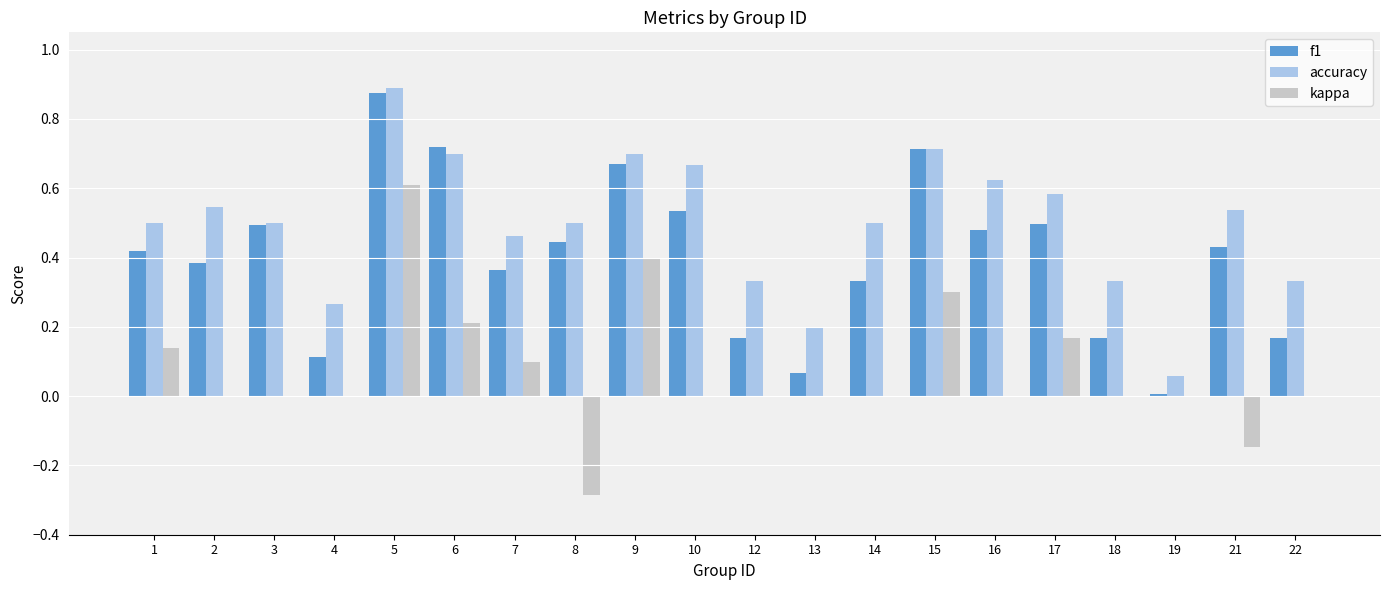

Is it true that f1 equals 0.7 at 6?

True